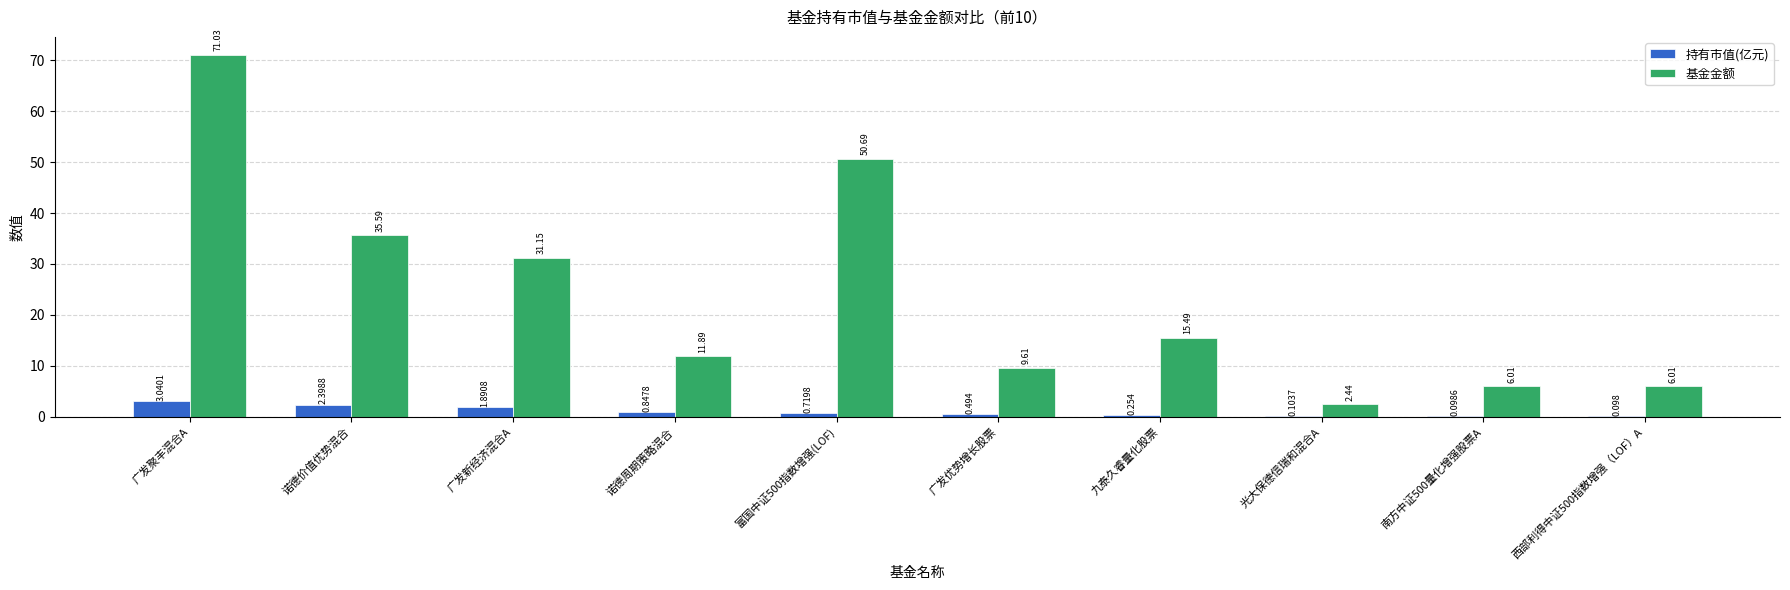

Which label corresponds to the largest value in the chart?

广发聚丰混合A